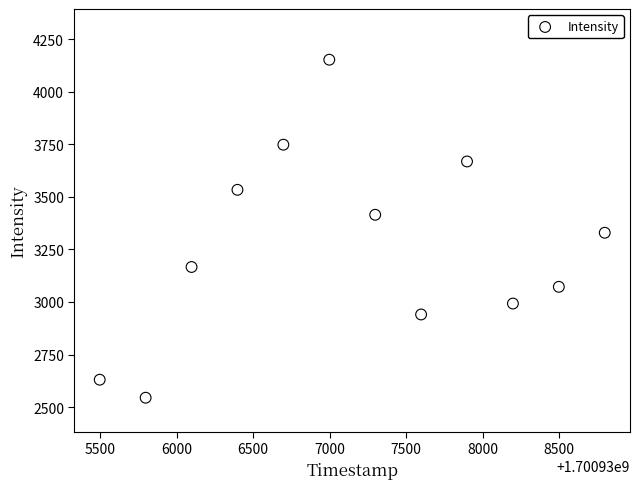

What is the range of X values (max minus min)?

3300.0